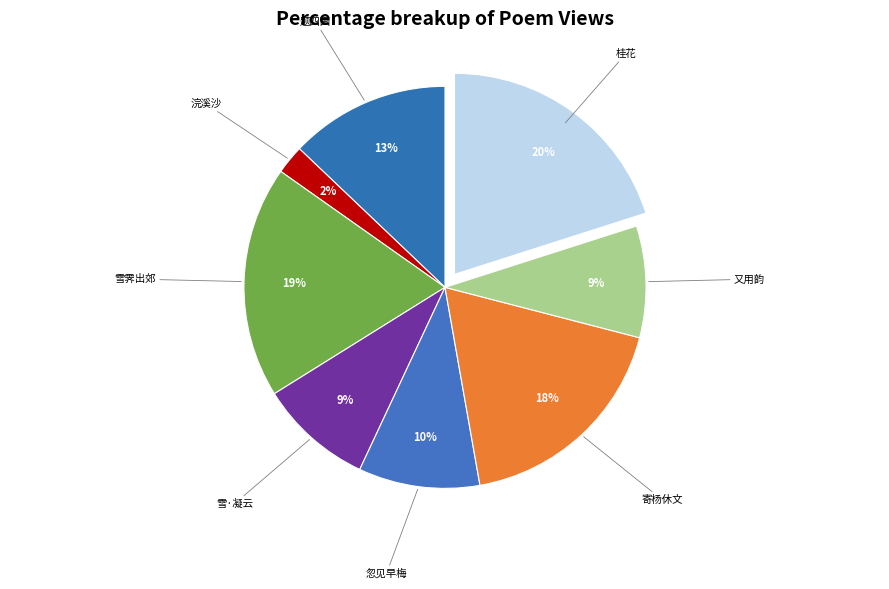

What is the largest slice in the pie chart?

桂花·白雪凝酥点额黄